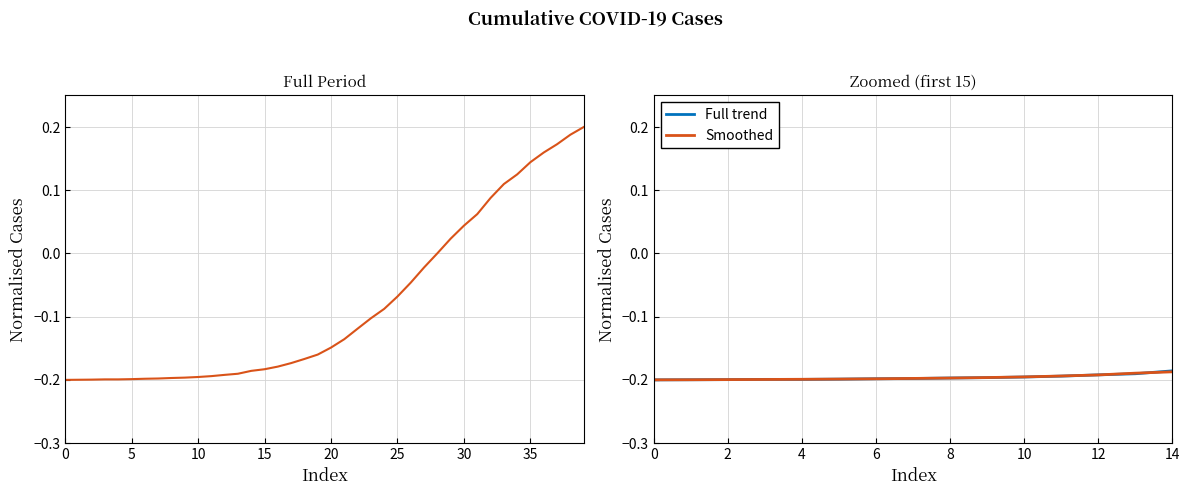

The chart shows a value of 0.1 at 2020-04-03. True or false?

False